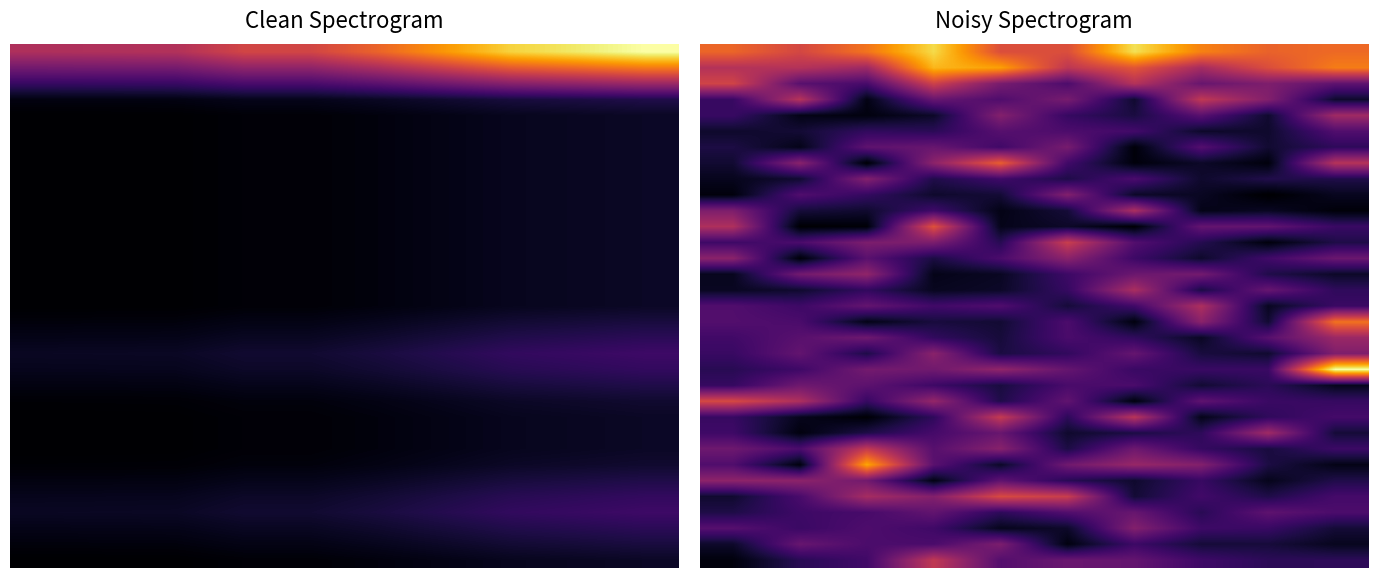

What is the total value across all series at 8?

112.2